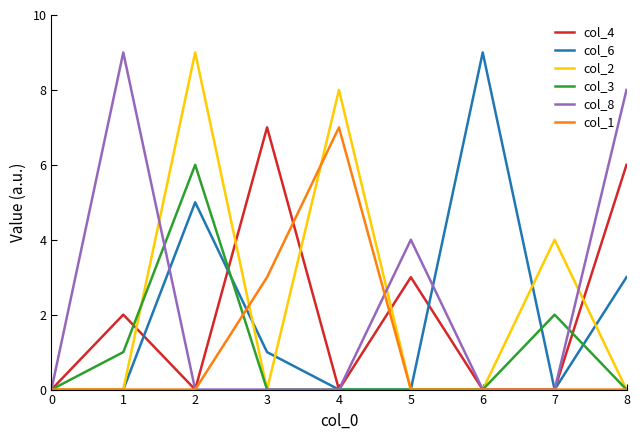

What are all the series names shown in the legend?

col_4, col_6, col_2, col_3, col_8, col_1